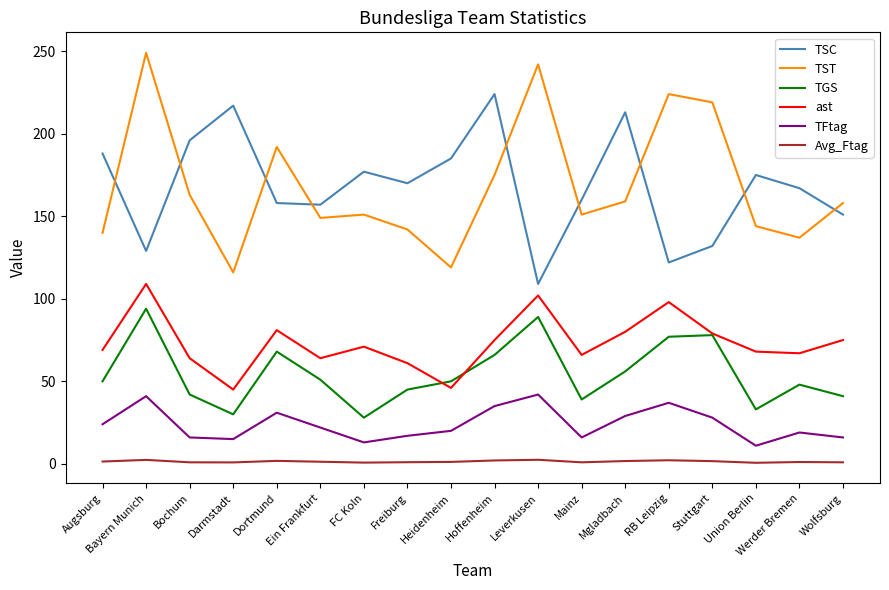

How many lines are shown in the chart?

6